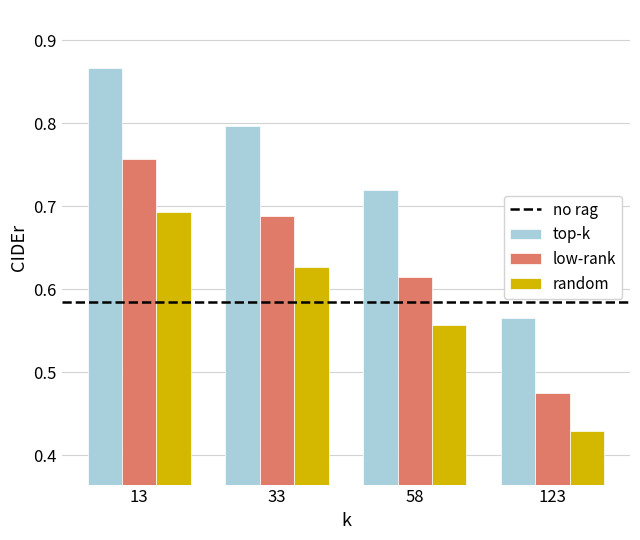

At which label does random reach its minimum?

123